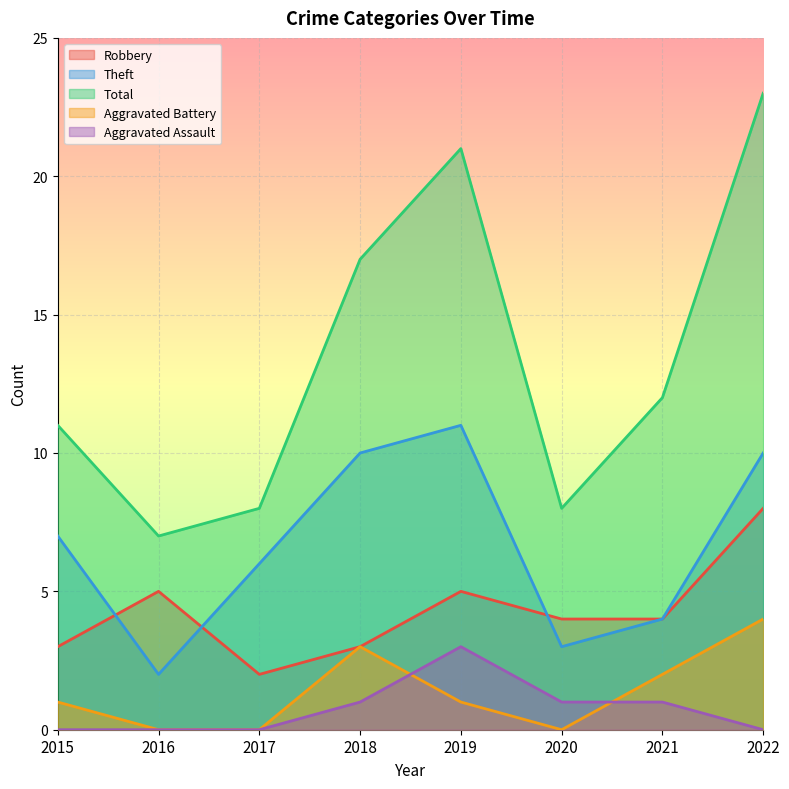

Reading left to right, extract all data points from this chart.

Robbery: 3	5	2	3	5	4	4	8
Theft: 7	2	6	10	11	3	4	10
Total: 11	7	8	17	21	8	12	23
Aggravated Battery: 1	0	0	3	1	0	2	4
Aggravated Assault: 0	0	0	1	3	1	1	0